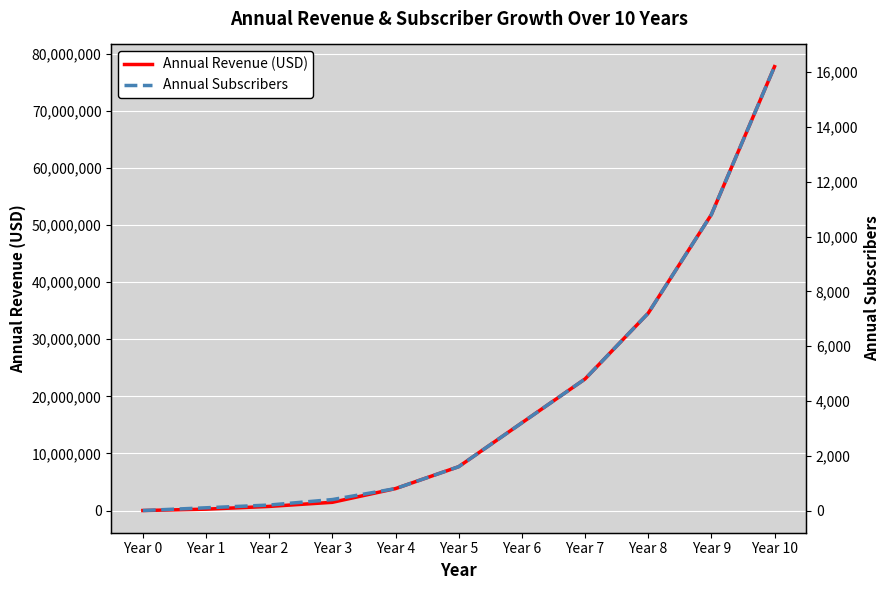

How many distinct data groups are displayed?

2